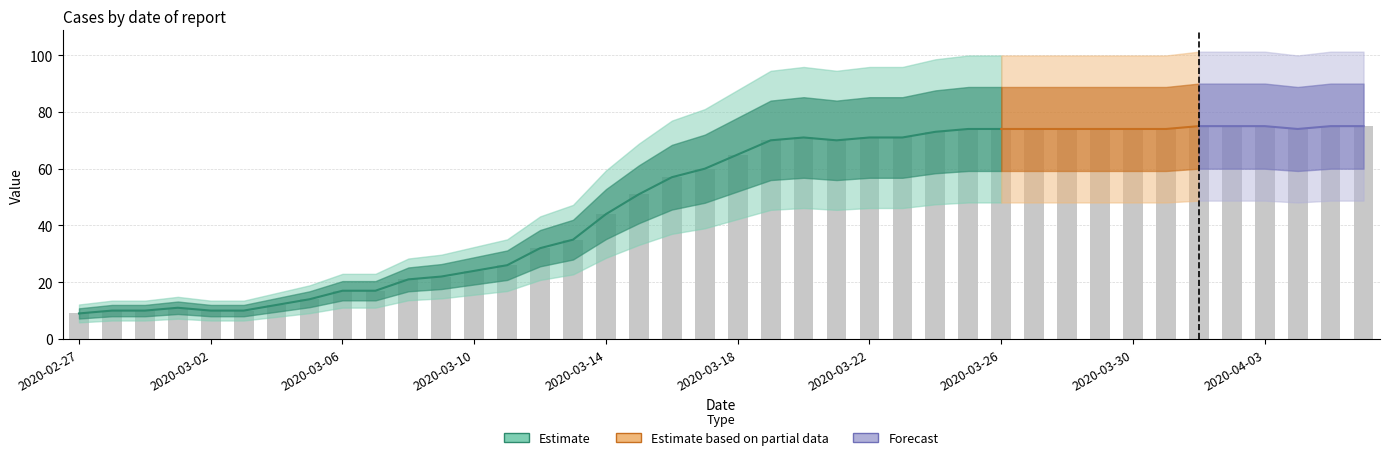

Is it true that the value at 2020-03-26 is 74?

True